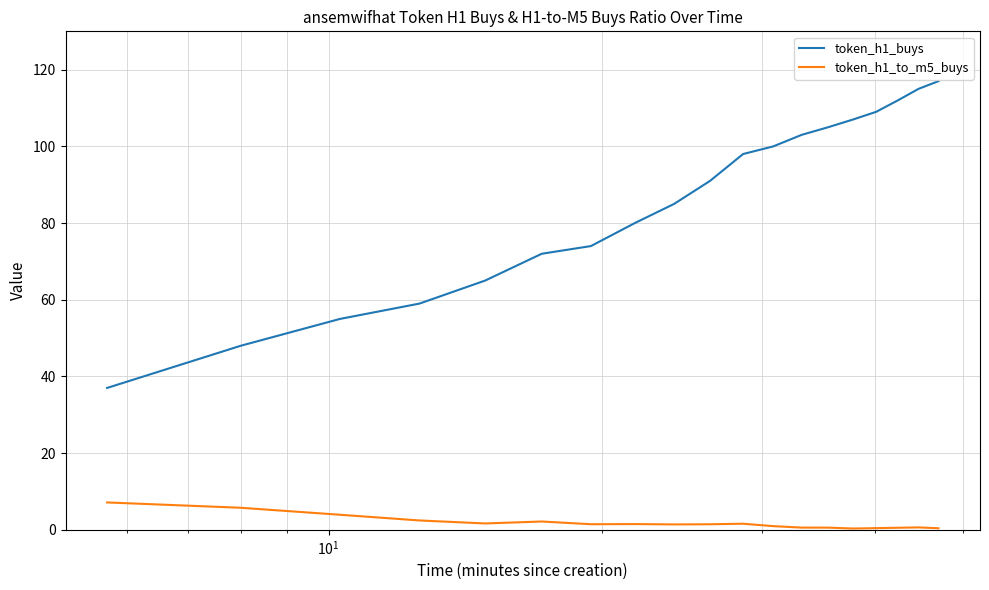

How many lines are shown in the chart?

2